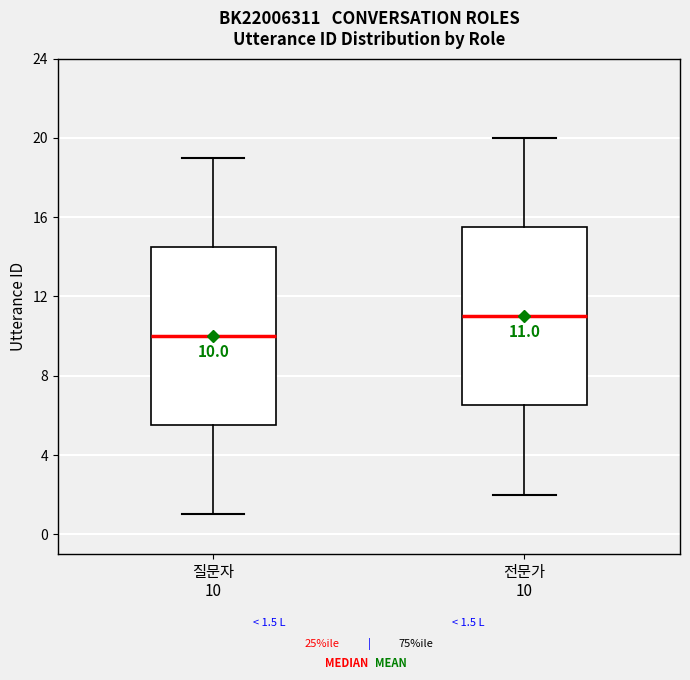

Which box's median line is the highest?

전문가 10